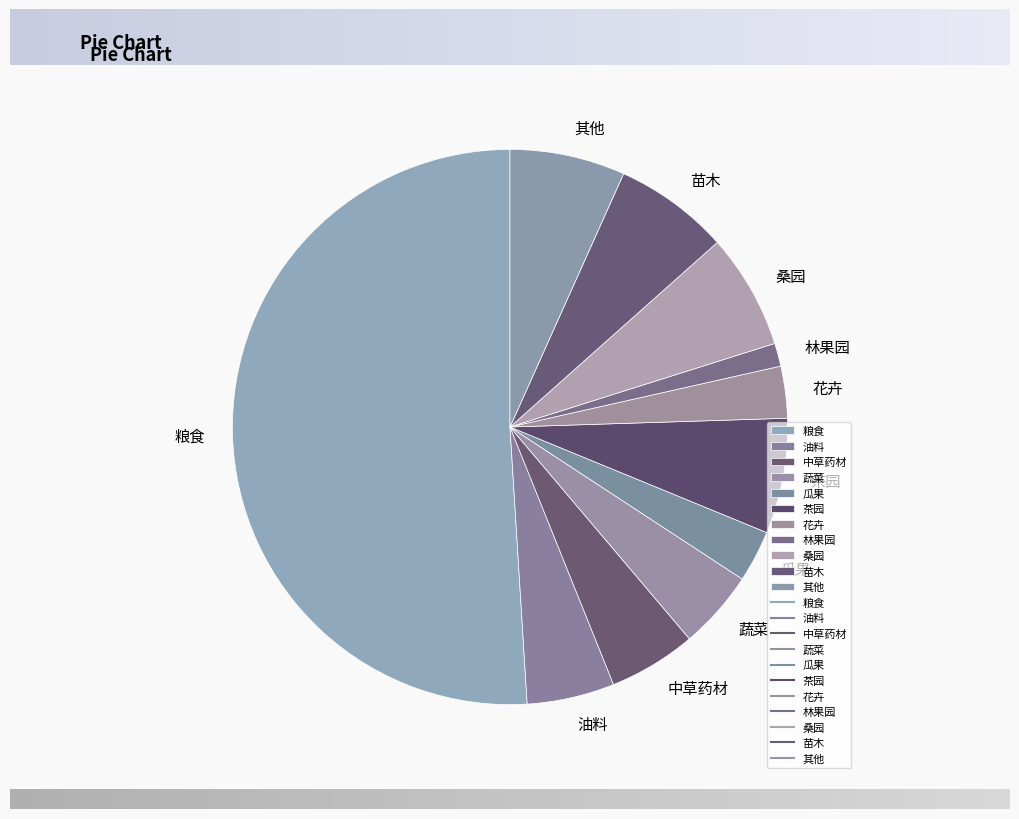

What is the largest slice in the pie chart?

粮食